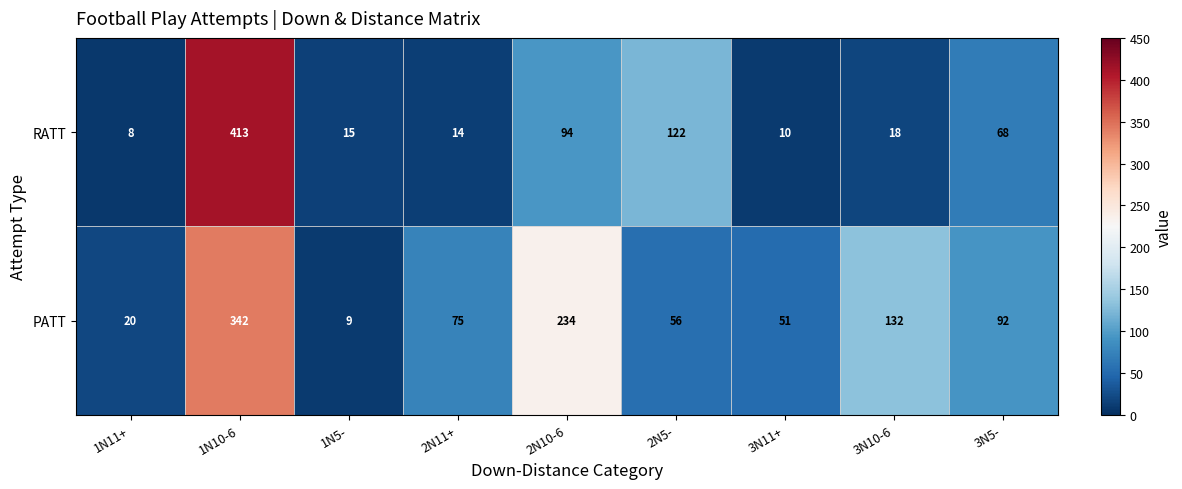

List the series in order of their overall mean, highest first.

PATT, RATT